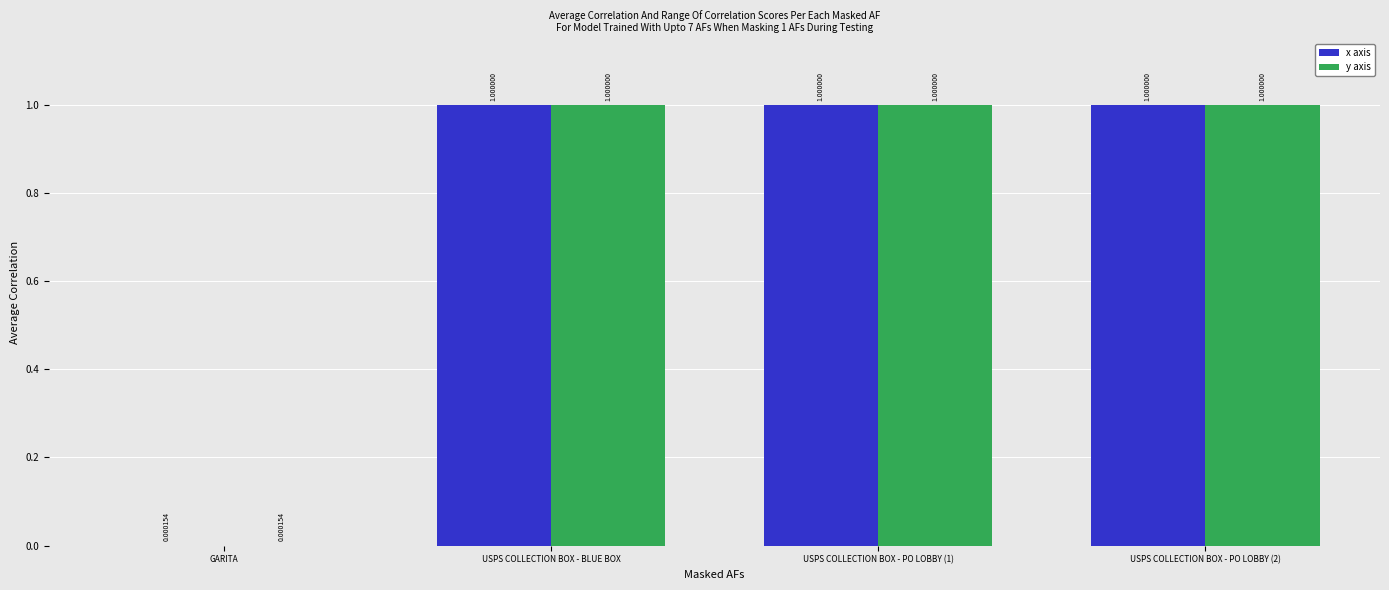

What is the sum of all y axis values?

3.0